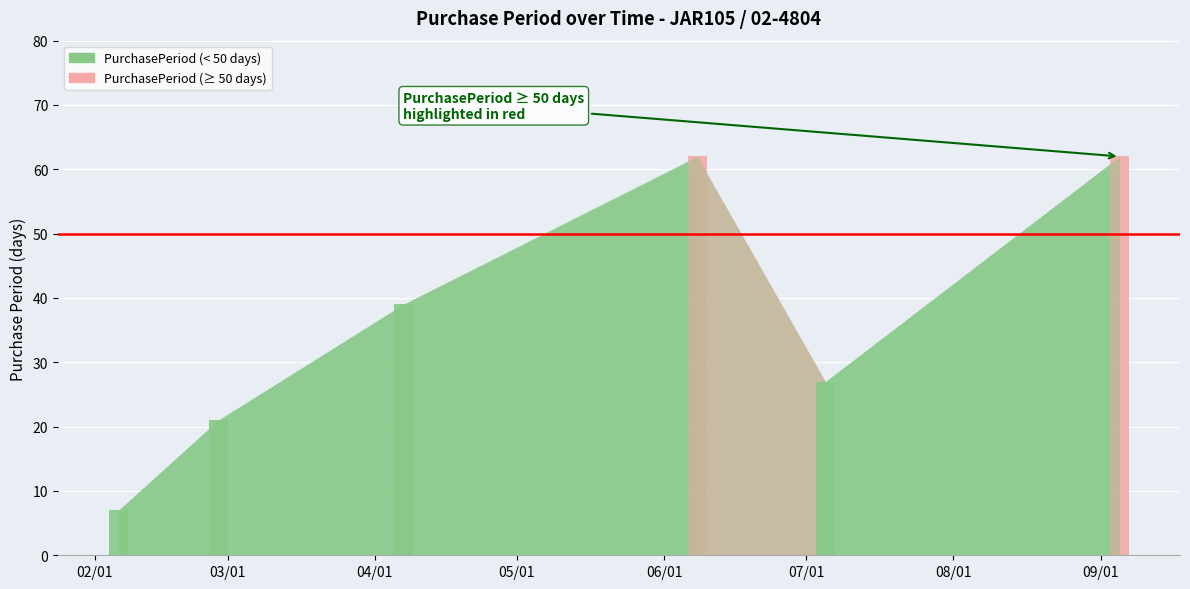

What is the label of the 1st bar from the right?

2017-09-05